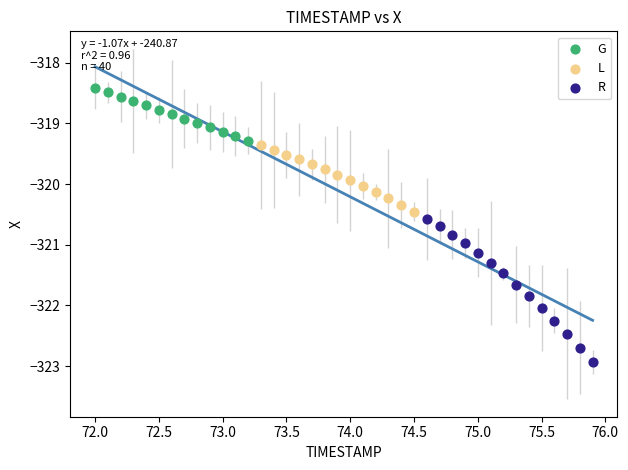

Which series has the largest Y range (max minus min)?

R